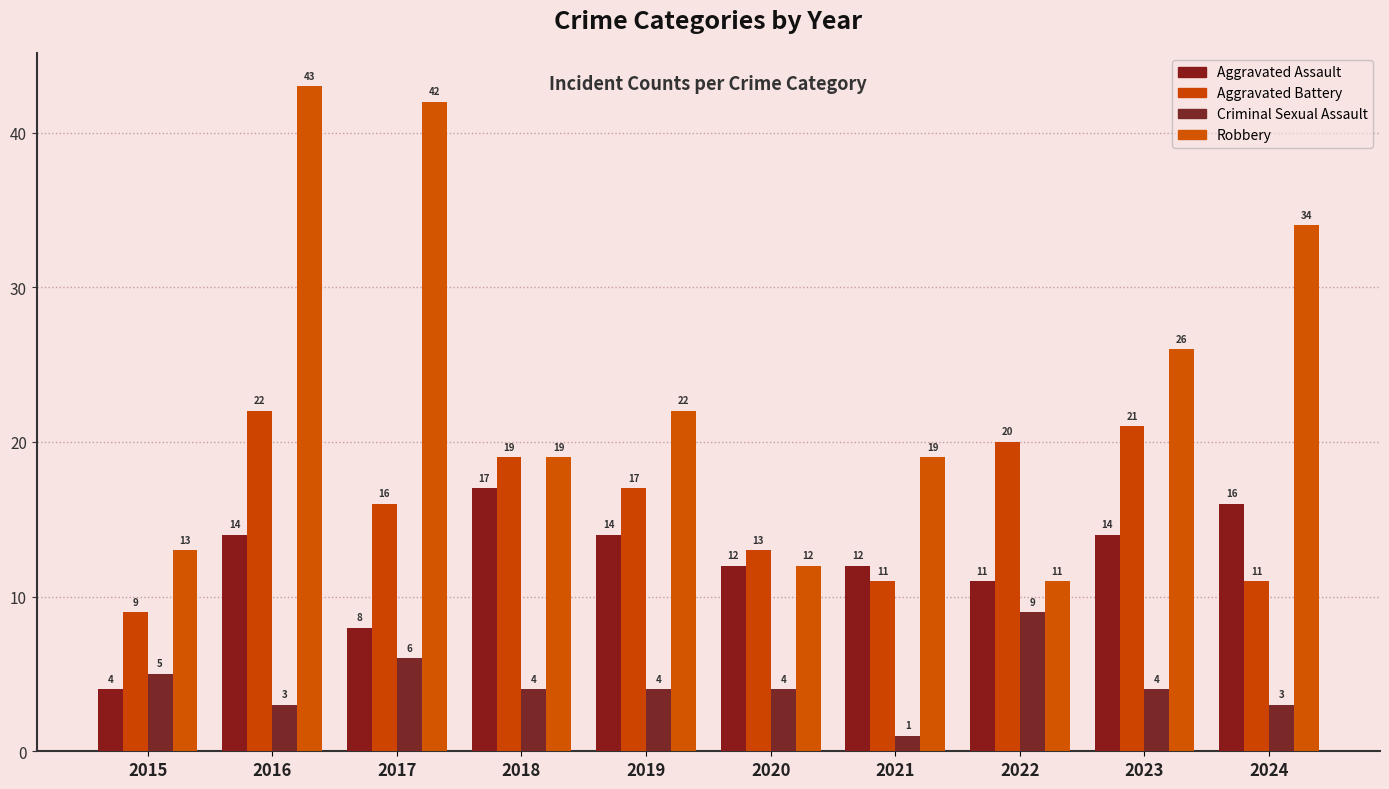

How many values in the Criminal Sexual Assault series are below 4?

3